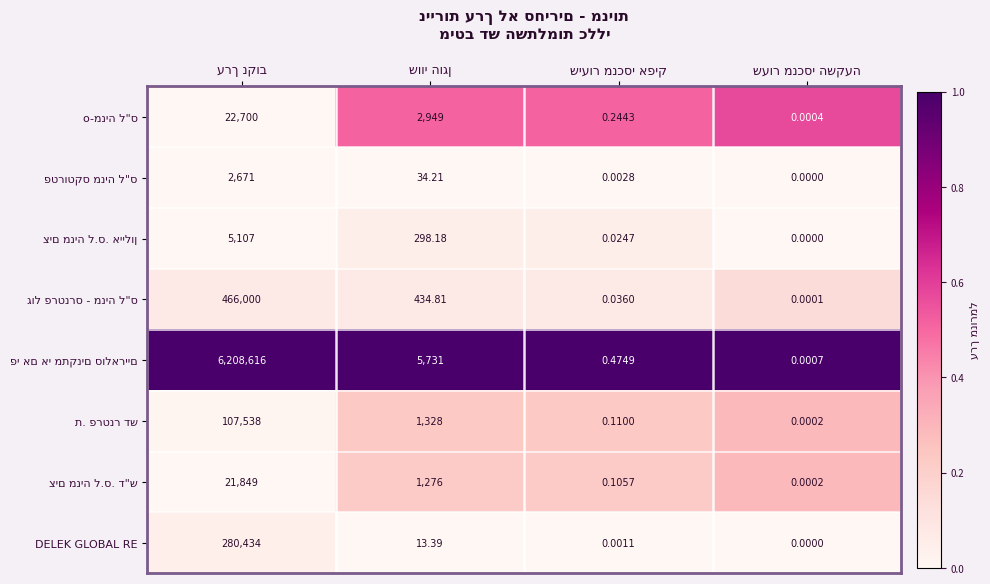

Rank the categories by ת. פרטנר דש value from lowest to highest.

ערך נקוב, שיעור מנכסי אפיק, שווי הוגן, שעור מנכסי השקעה